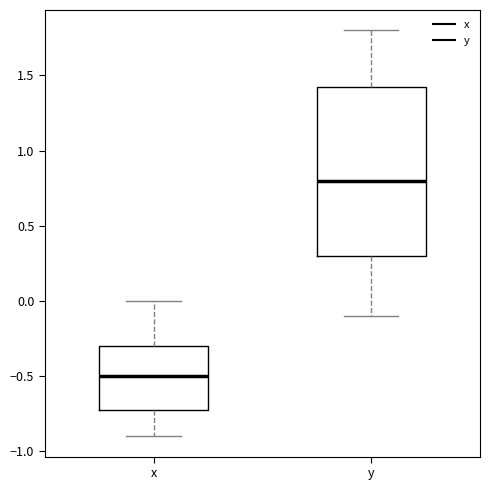

Reading left to right, read every box against the y-axis: the position of its median line, the range the box covers, and the ends of its whiskers. The values are not printed on the chart, so give them approximately, as read against the axis.

x: median -0.50, box -0.70 to -0.30, whiskers -0.90 to 0.00
y: median 0.80, box 0.30 to 1.45, whiskers -0.10 to 1.80